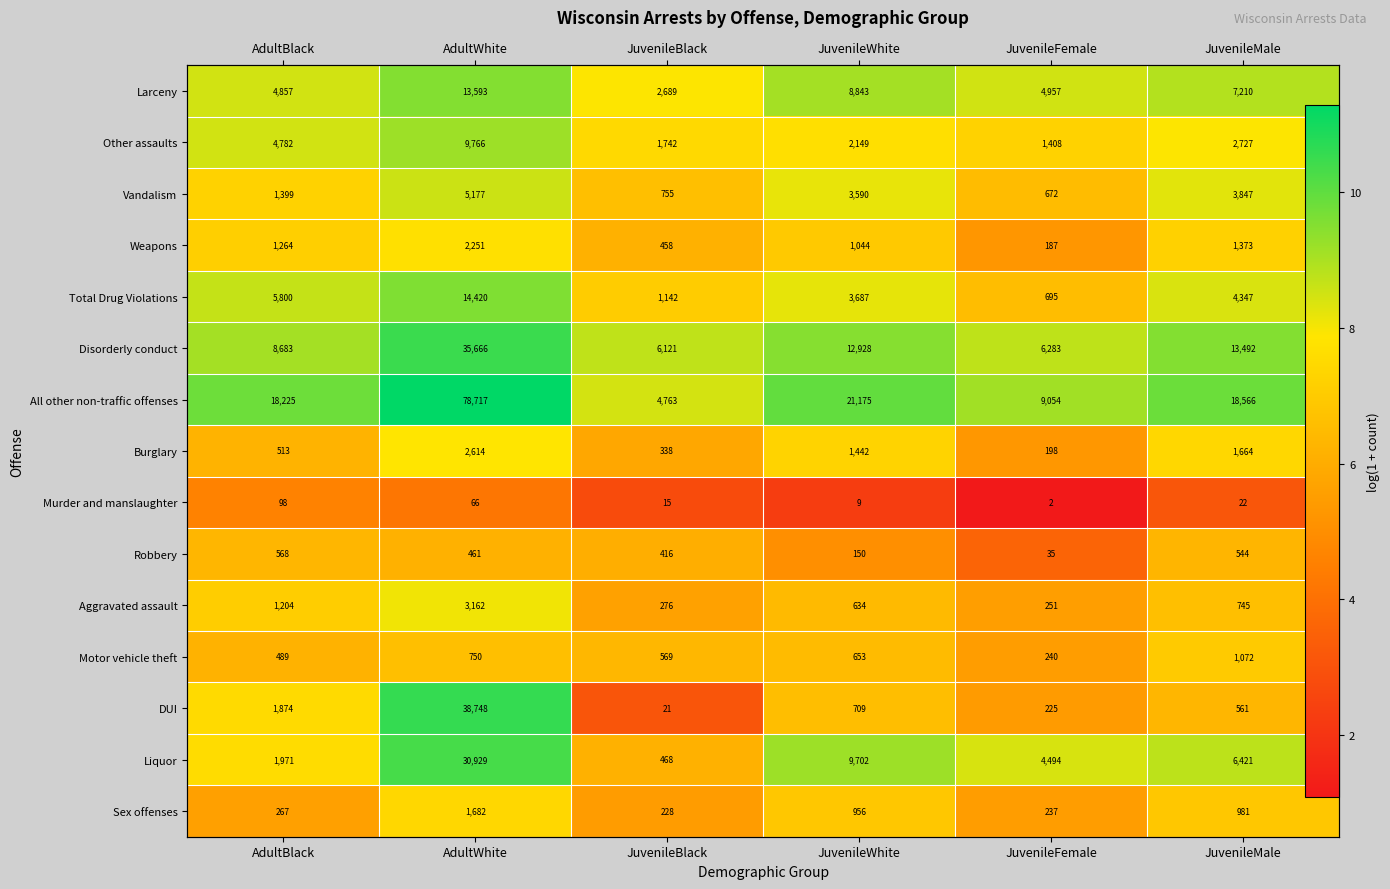

The value of Total Drug Violations at JuvenileBlack is 7.0. True or false?

True